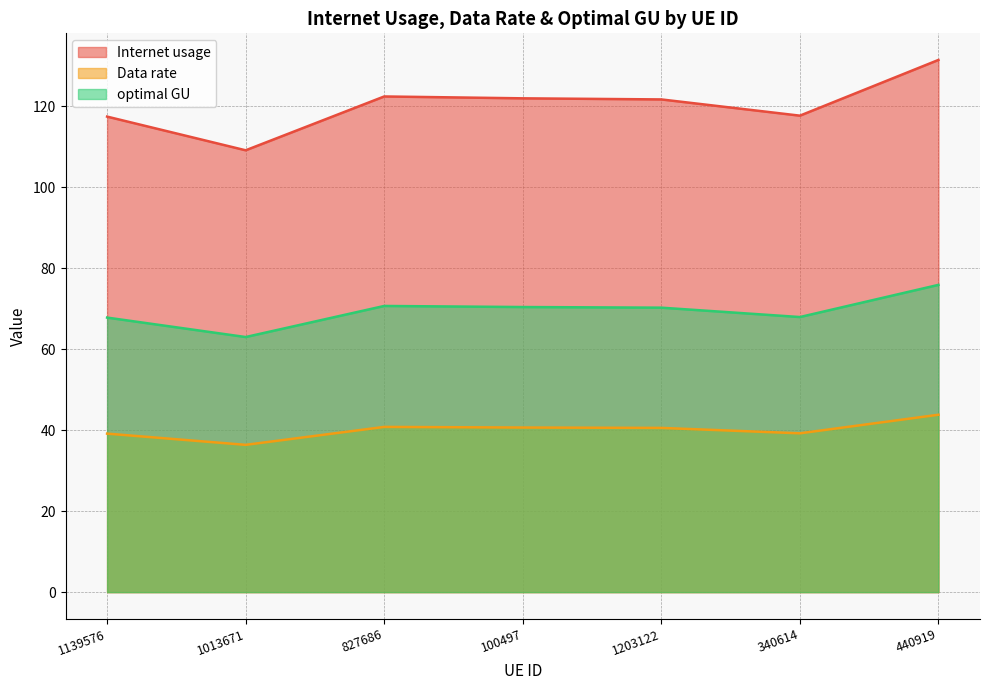

Reading left to right, list all the values displayed in this chart.

Internet usage: 1139576=117.4	1013671=109.1	827686=122.4	100497=121.9	1203122=121.7	340614=117.7	440919=131.4
Data rate: 1139576=39.1	1013671=36.4	827686=40.8	100497=40.6	1203122=40.6	340614=39.2	440919=43.8
optimal GU: 1139576=67.8	1013671=63.0	827686=70.7	100497=70.4	1203122=70.2	340614=67.9	440919=75.9